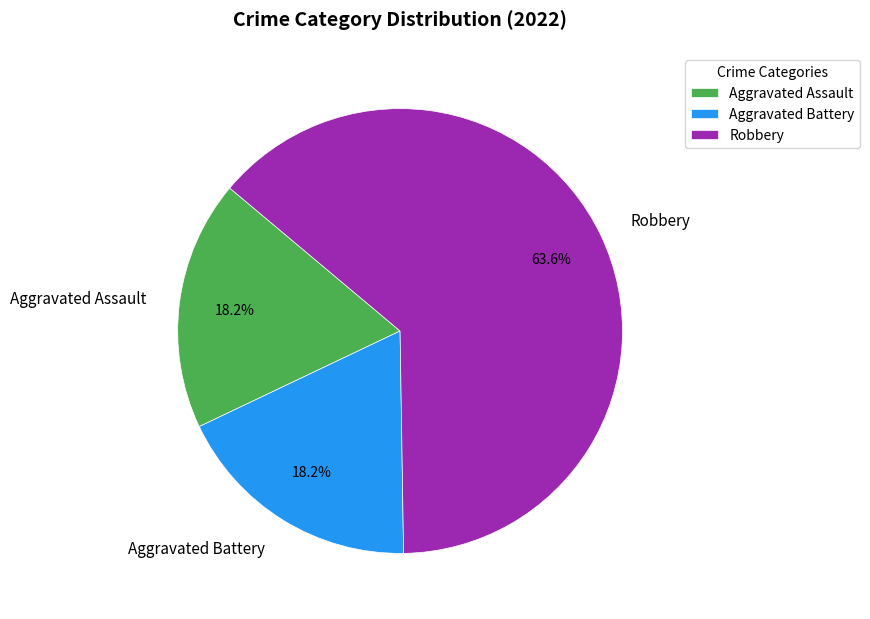

Do Aggravated Battery and Aggravated Assault together represent more than half of the pie?

No